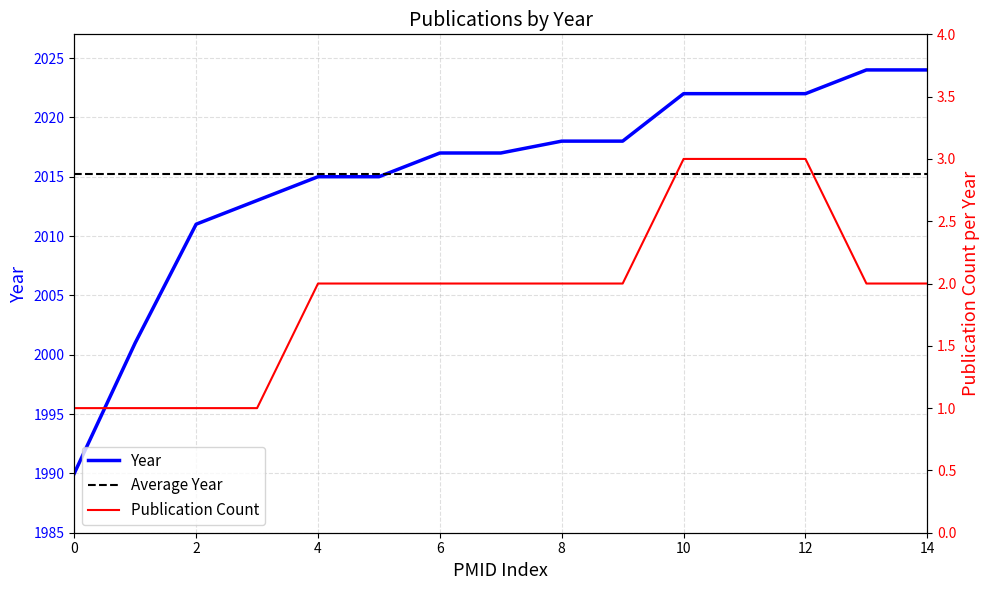

Which category has the highest value across all series?

13